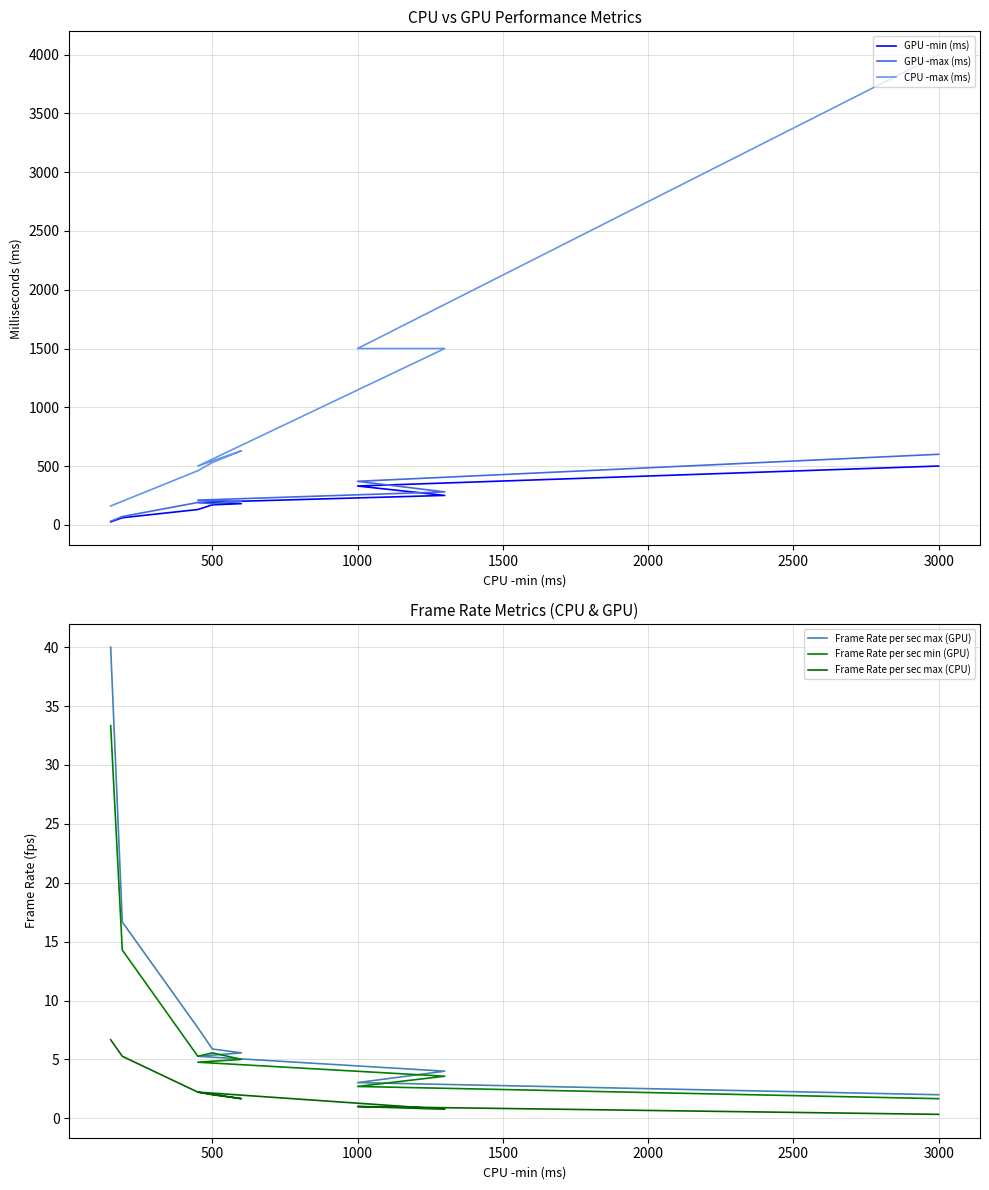

What is the average value of the Frame Rate per sec max (GPU) series?

10.0